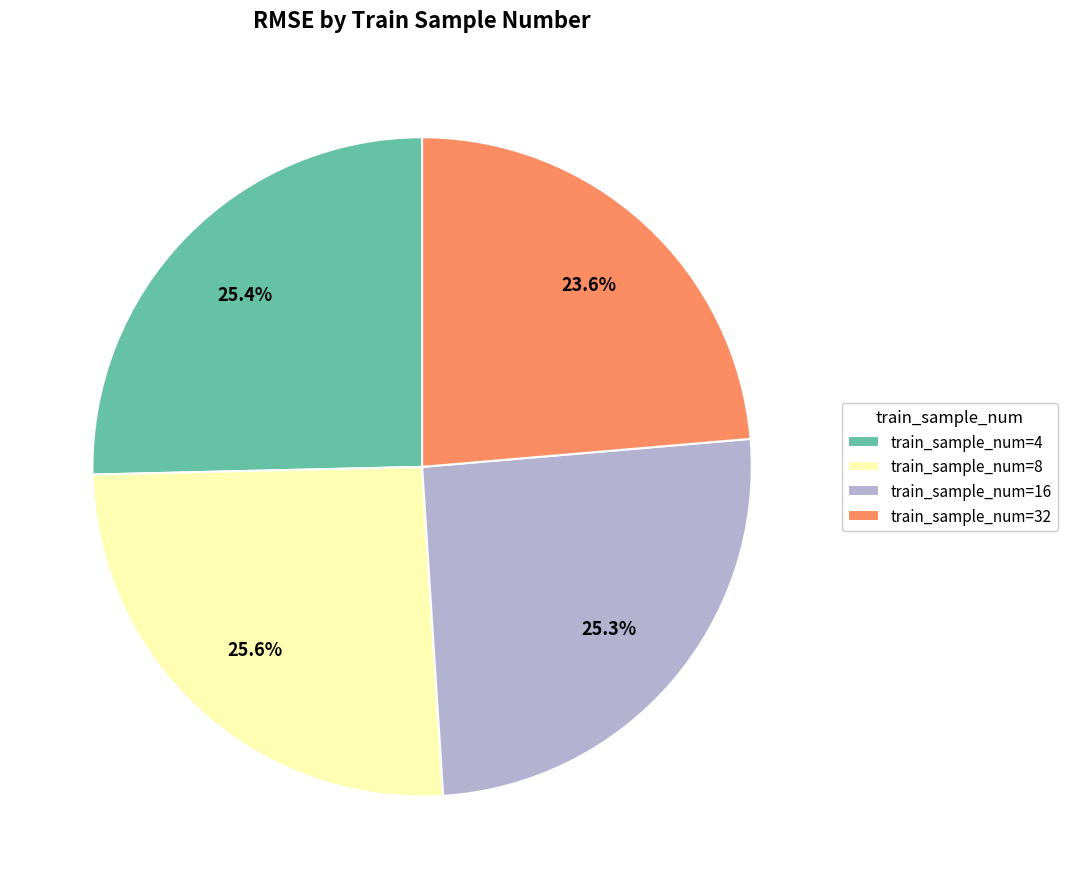

How much of the chart is everything except train_sample_num=8?

74.4%